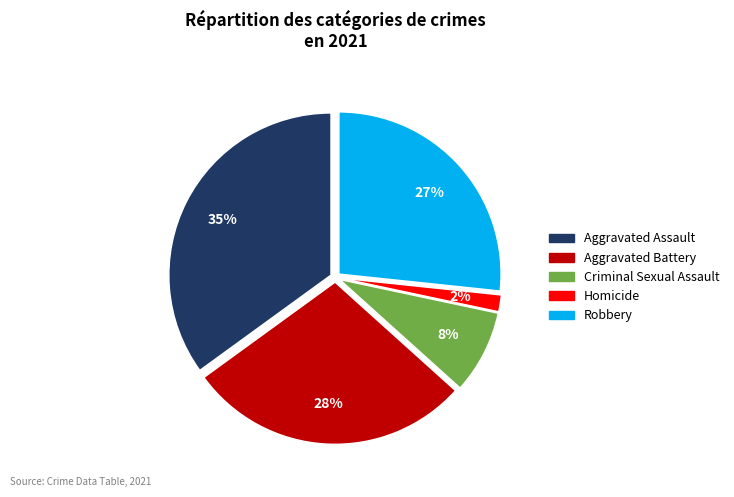

How many slices are in this pie chart?

5